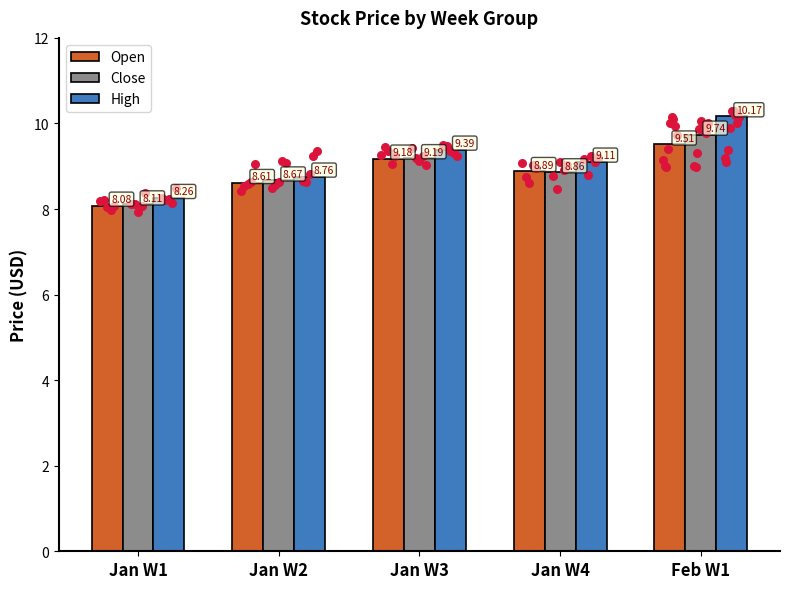

Which series contains the highest Y value?

High